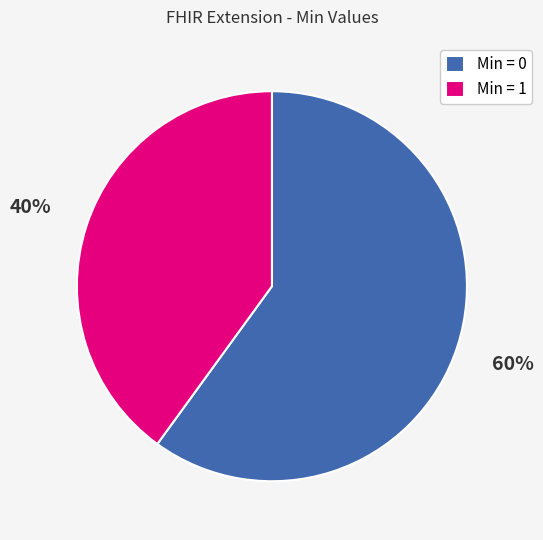

Which category has the biggest portion of the pie?

Min = 0